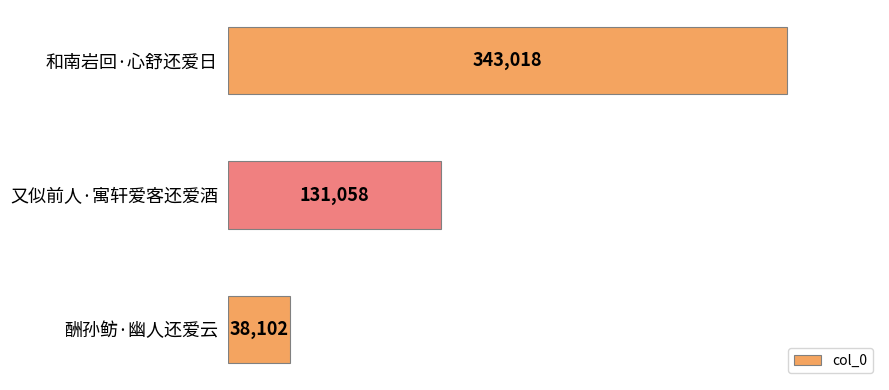

What is the label of the 1st bar from the bottom?

酬孙鲂·幽人还爱云